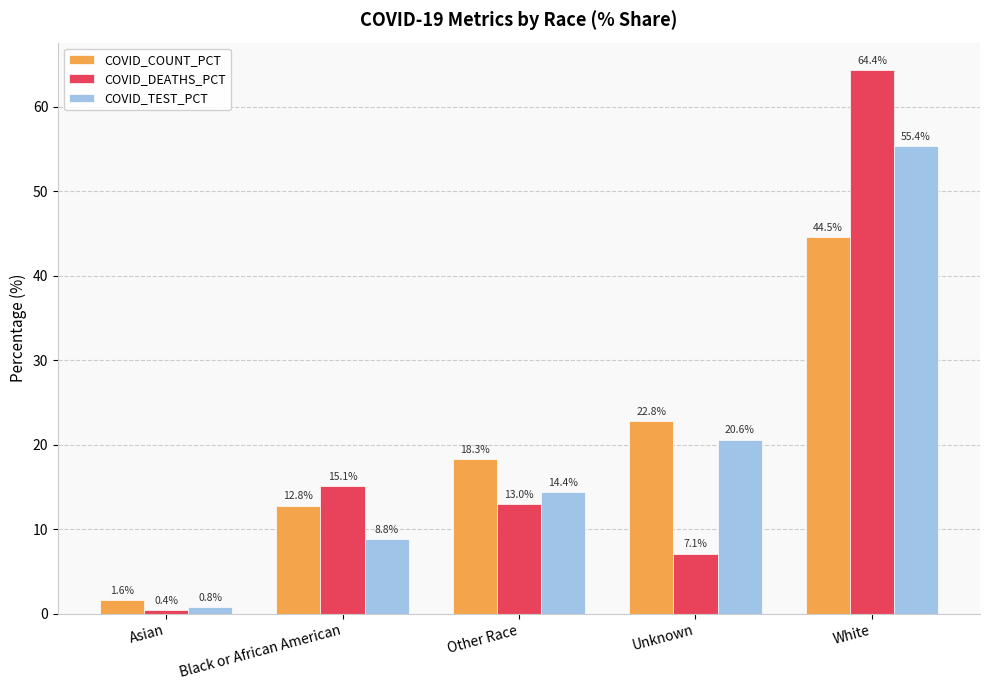

The value of COVID_DEATHS_PCT at Other Race is 8.0. True or false?

False